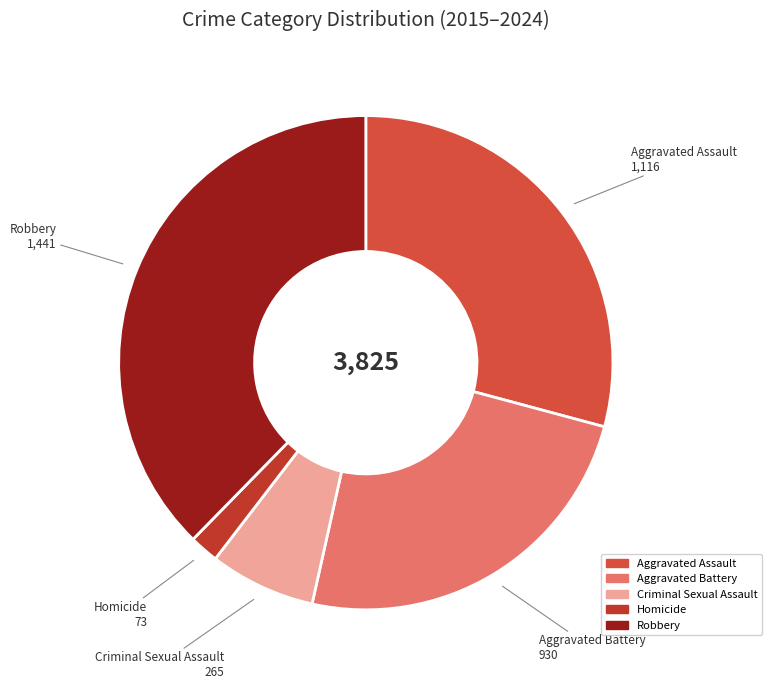

What is the ratio of the value at Aggravated Battery to the value at Criminal Sexual Assault?

3.5